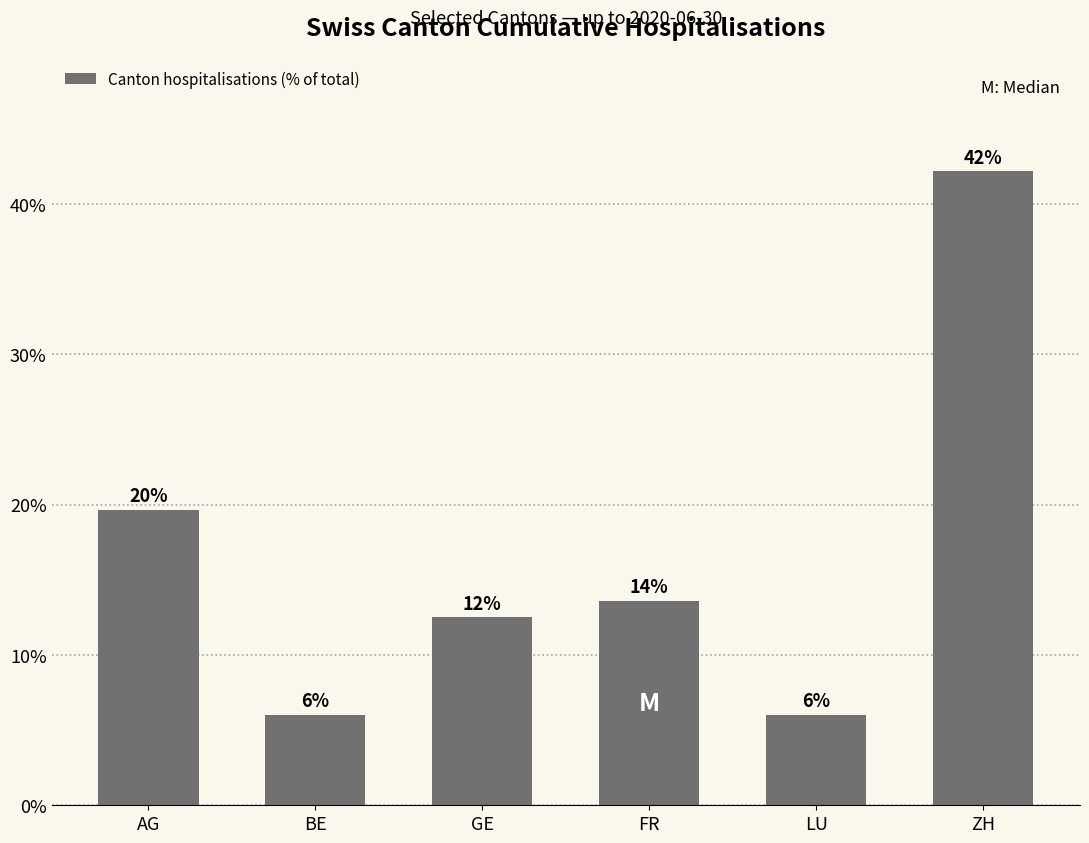

Read the value at BE.

6.0